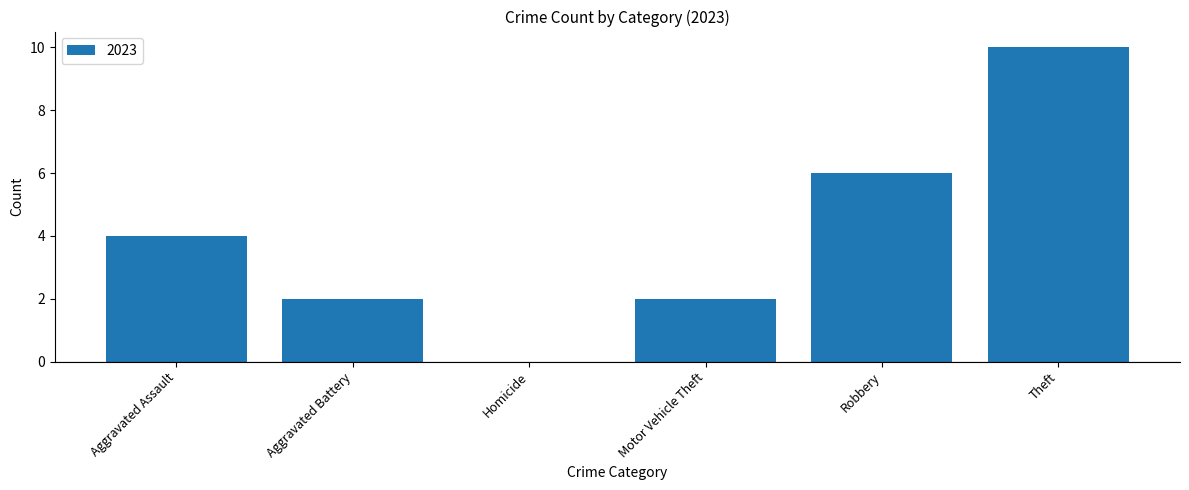

True or false: the data shows 2 at Motor Vehicle Theft.

True